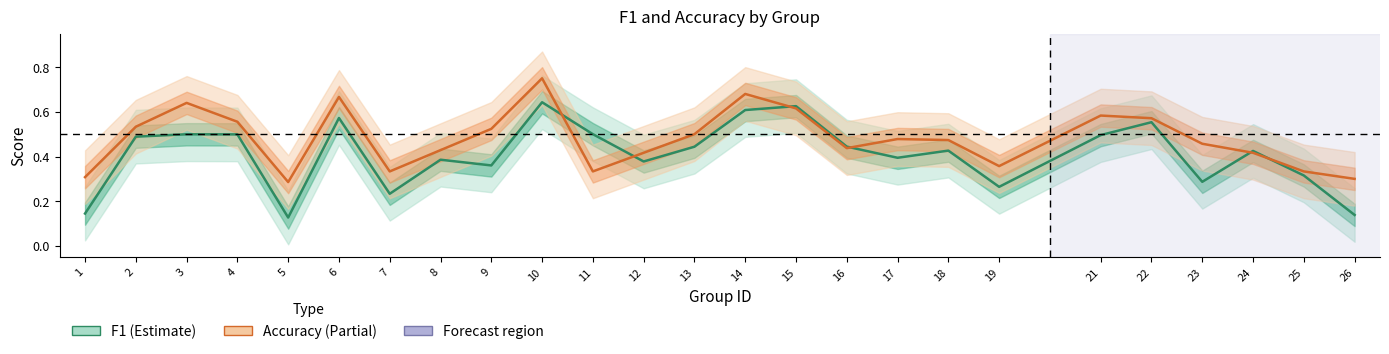

Reading left to right, list all the values displayed in this chart.

f1: 1=0.1	2=0.5	3=0.5	4=0.5	5=0.1	6=0.6	7=0.2	8=0.4	9=0.4	10=0.6	11=0.5	12=0.4	13=0.4	14=0.6	15=0.6	16=0.4	17=0.4	18=0.4	19=0.3	21=0.5	22=0.6	23=0.3	24=0.4	25=0.3	26=0.1
accuracy: 1=0.3	2=0.5	3=0.6	4=0.6	5=0.3	6=0.7	7=0.3	8=0.4	9=0.5	10=0.8	11=0.3	12=0.4	13=0.5	14=0.7	15=0.6	16=0.4	17=0.5	18=0.5	19=0.4	21=0.6	22=0.6	23=0.5	24=0.4	25=0.3	26=0.3